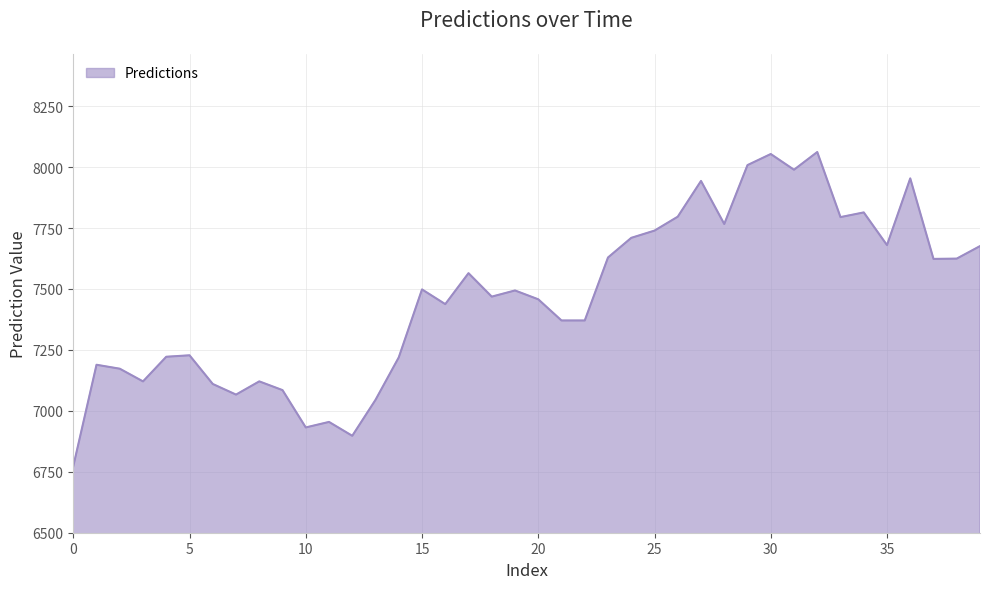

Does the chart display data point markers on the line(s)?

No